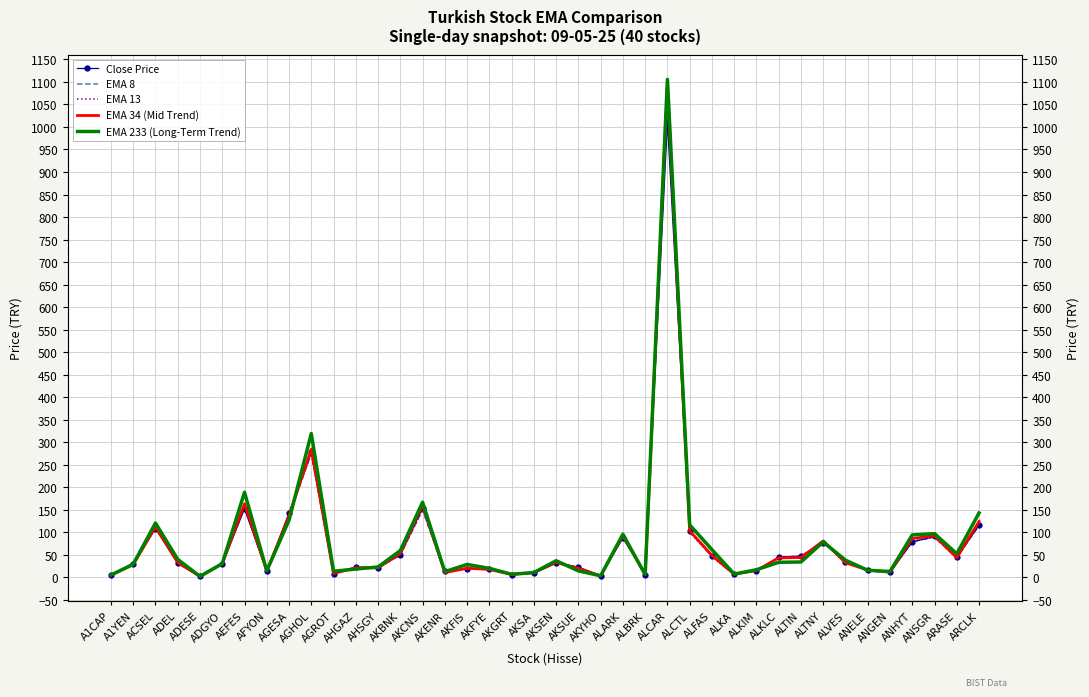

What are all the series names shown in the legend?

Close Price, EMA 8, EMA 13, EMA 34 (Mid Trend), EMA 233 (Long-Term Trend)